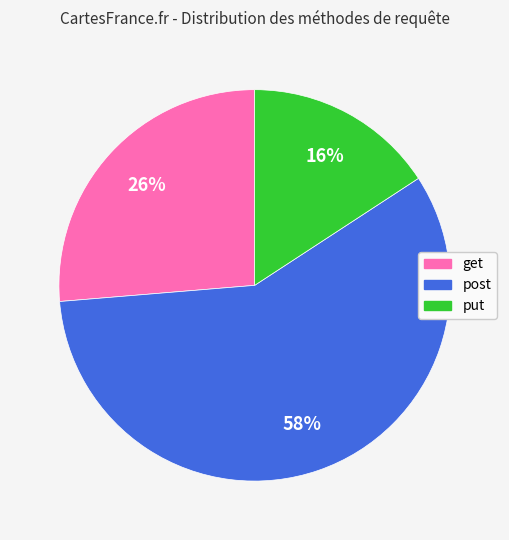

To the nearest percent, what portion does put represent?

16%